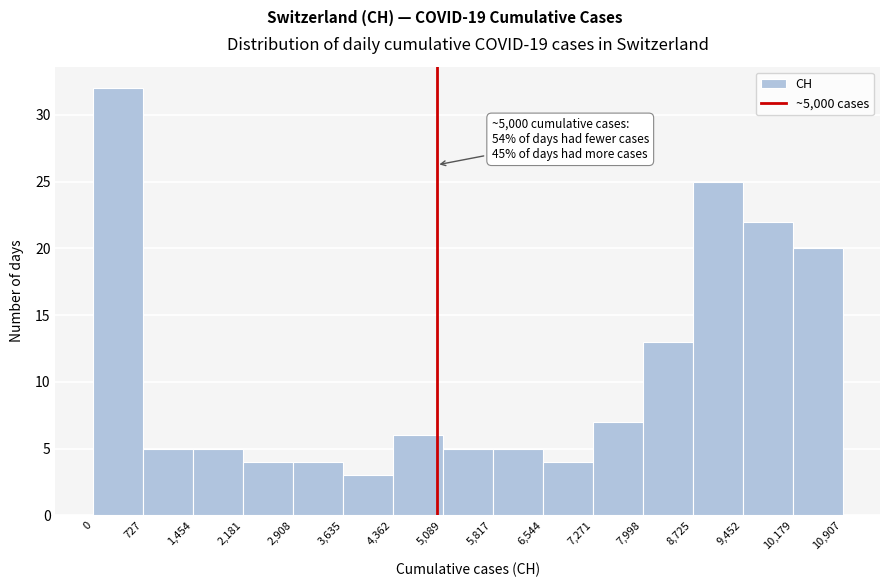

Over which range of the x-axis is the bar tallest?

0 to 727